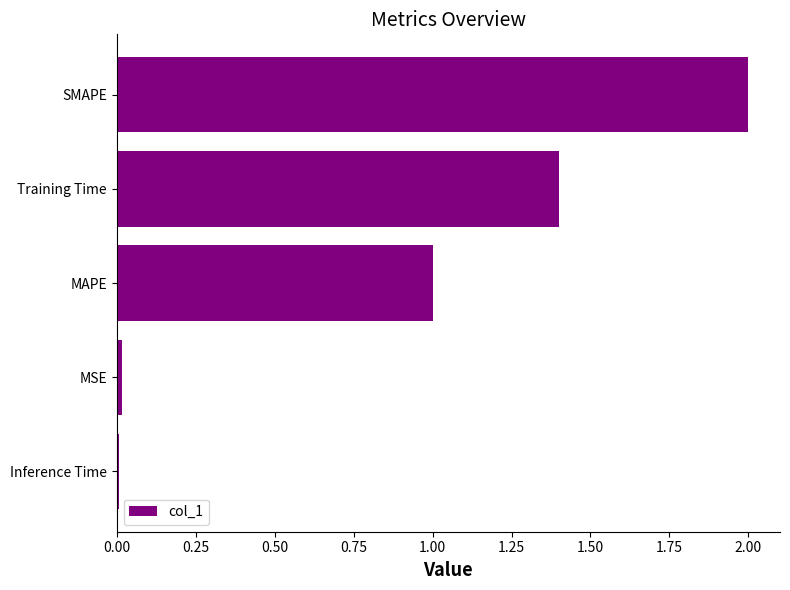

Which has a higher value, SMAPE or MAPE?

SMAPE